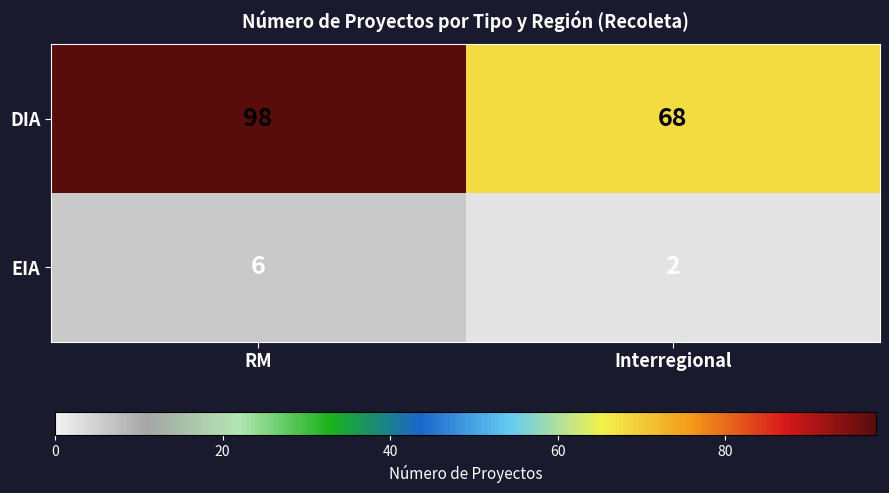

What is the average value of the DIA series?

83